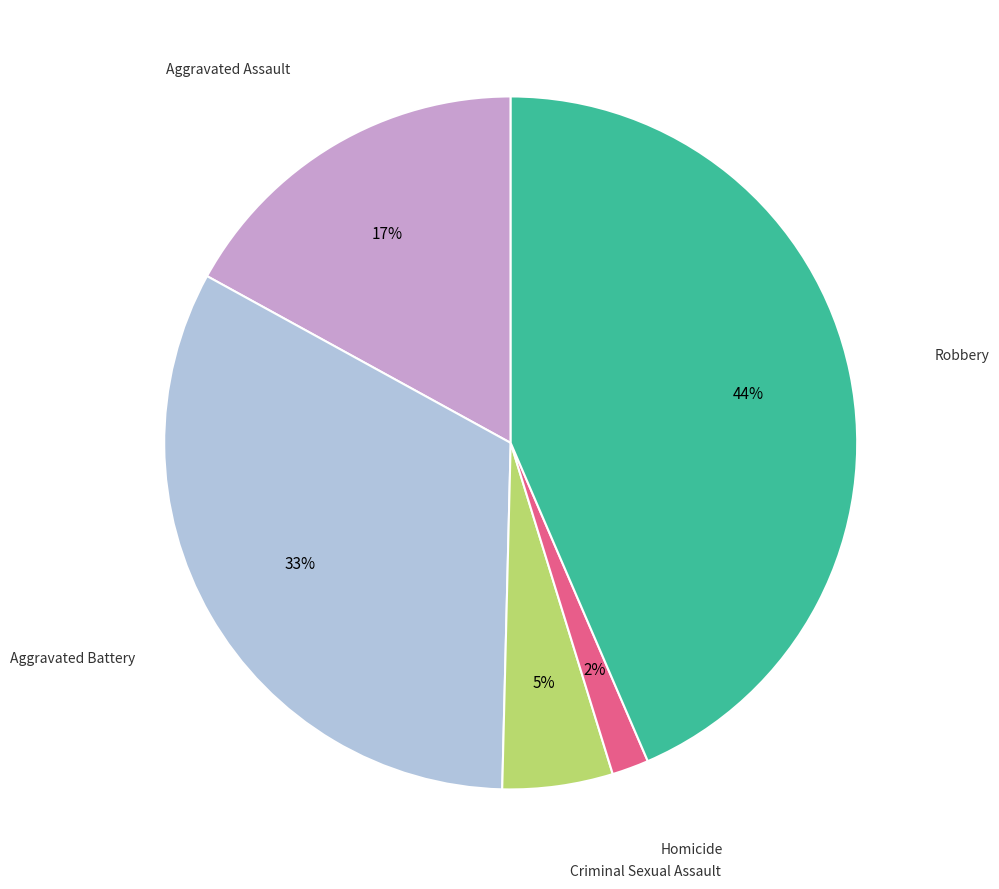

Is there a majority slice in this chart?

No